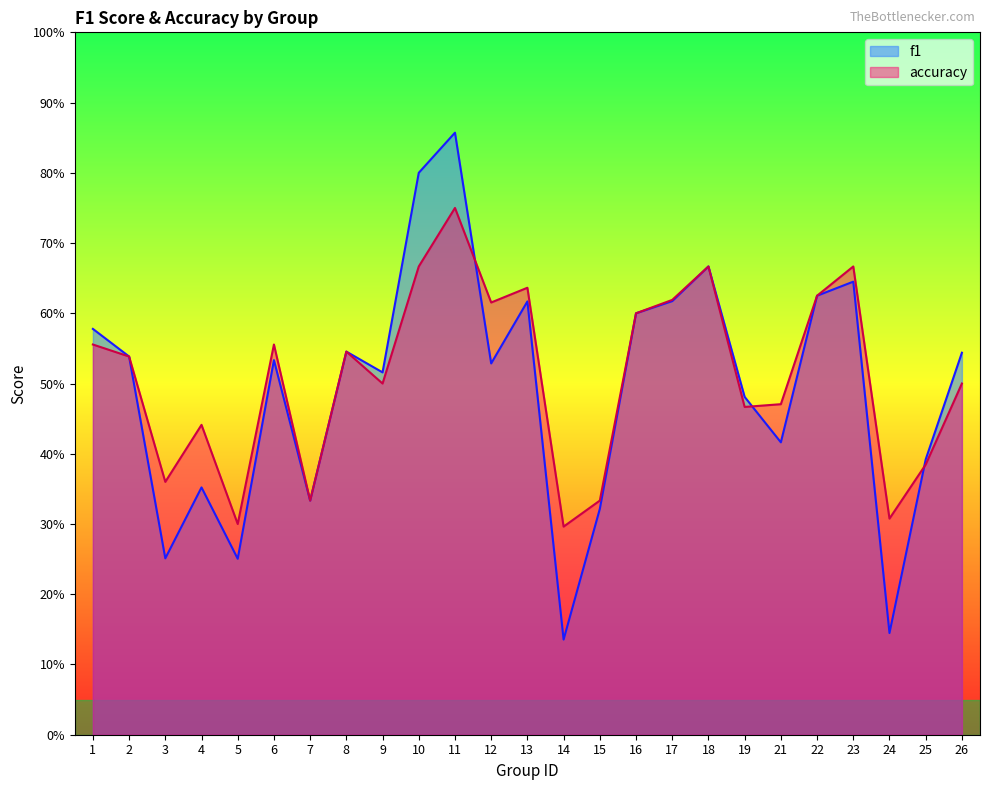

How many f1 values are between 0 and 1?

25